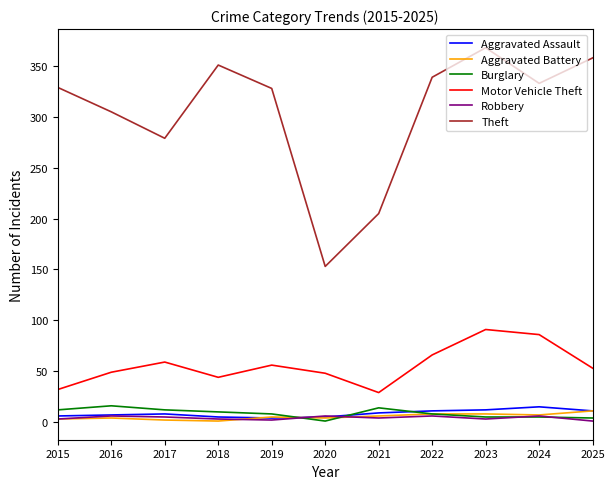

Which series has the largest total across all categories?

Theft